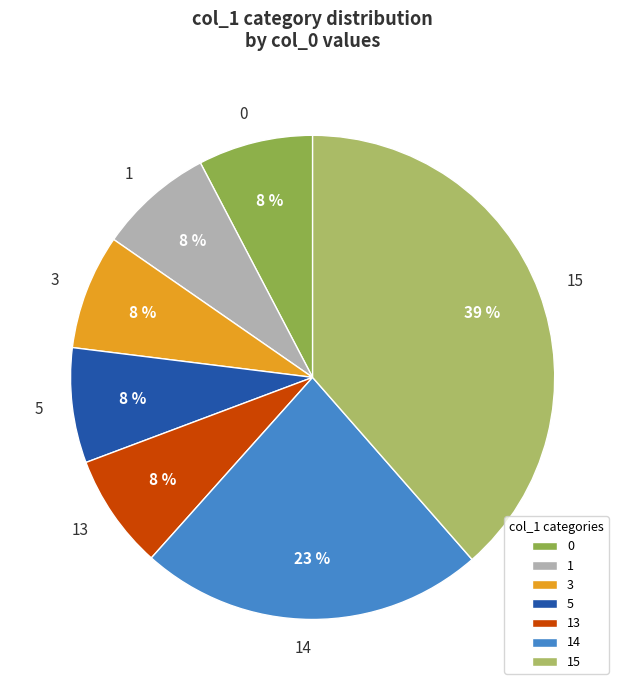

Between 15 and 13, which is larger?

15